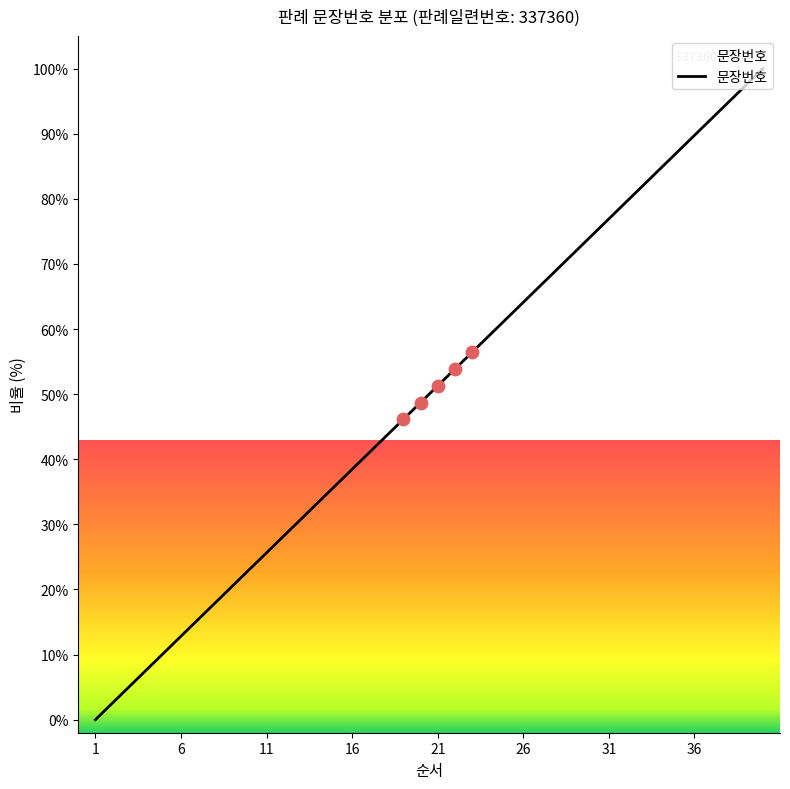

How many lines are shown in the chart?

1